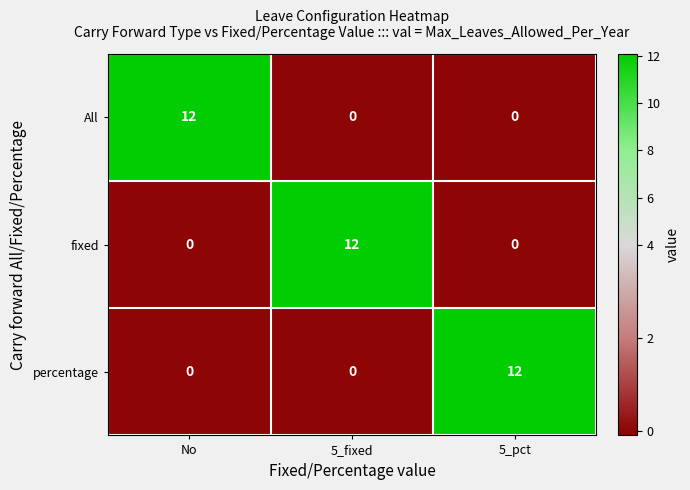

How many data points does each series have?

3